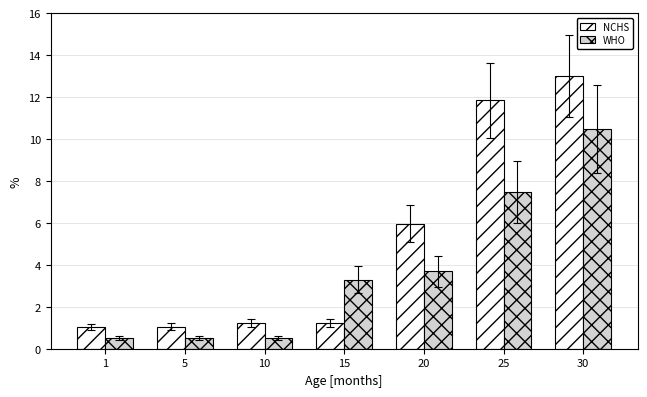

Rank the series at 15 from highest to lowest value.

WHO, NCHS